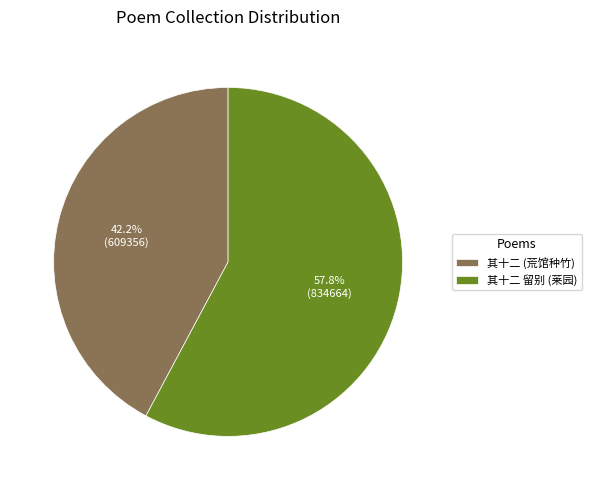

Which slice is the largest?

其十二 留别 (莱园)